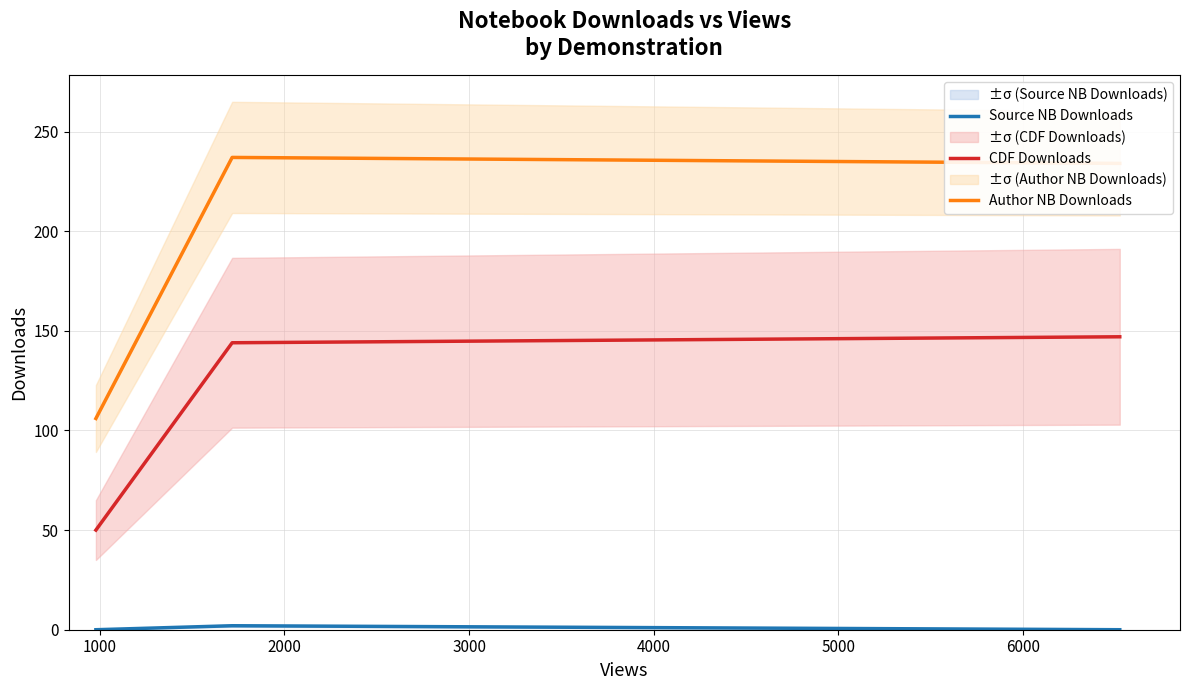

What is the difference between the maximum and minimum values in the Author NB Downloads series?

131